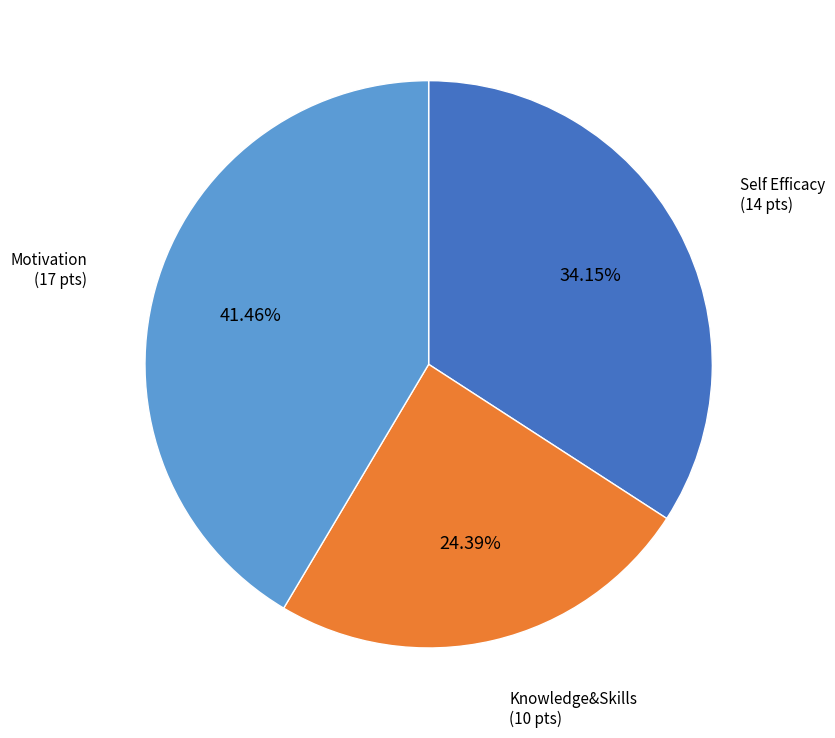

Is there a majority slice in this chart?

No